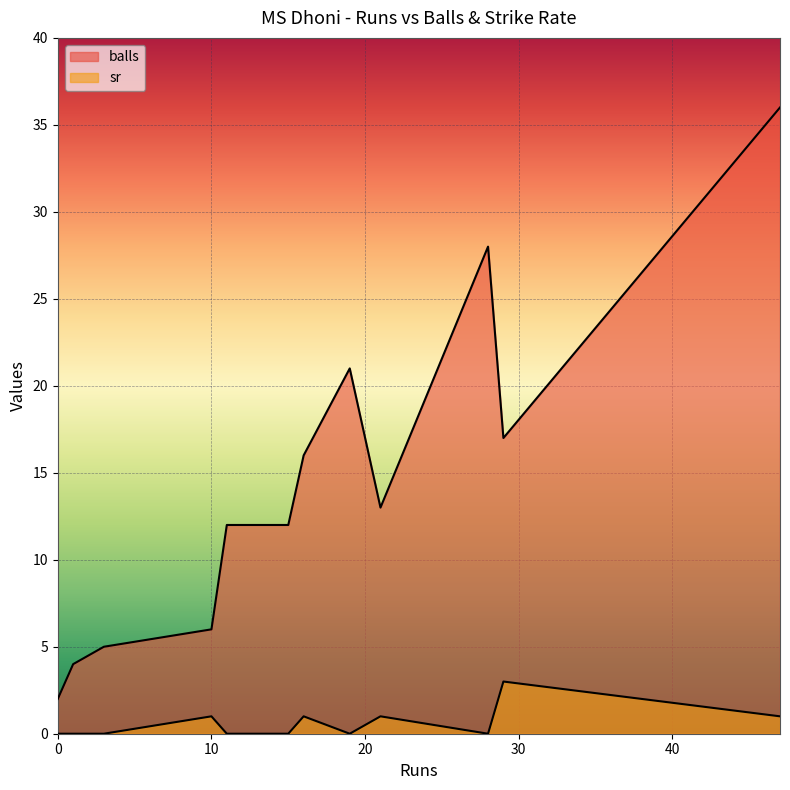

How many series are shown in this chart?

2